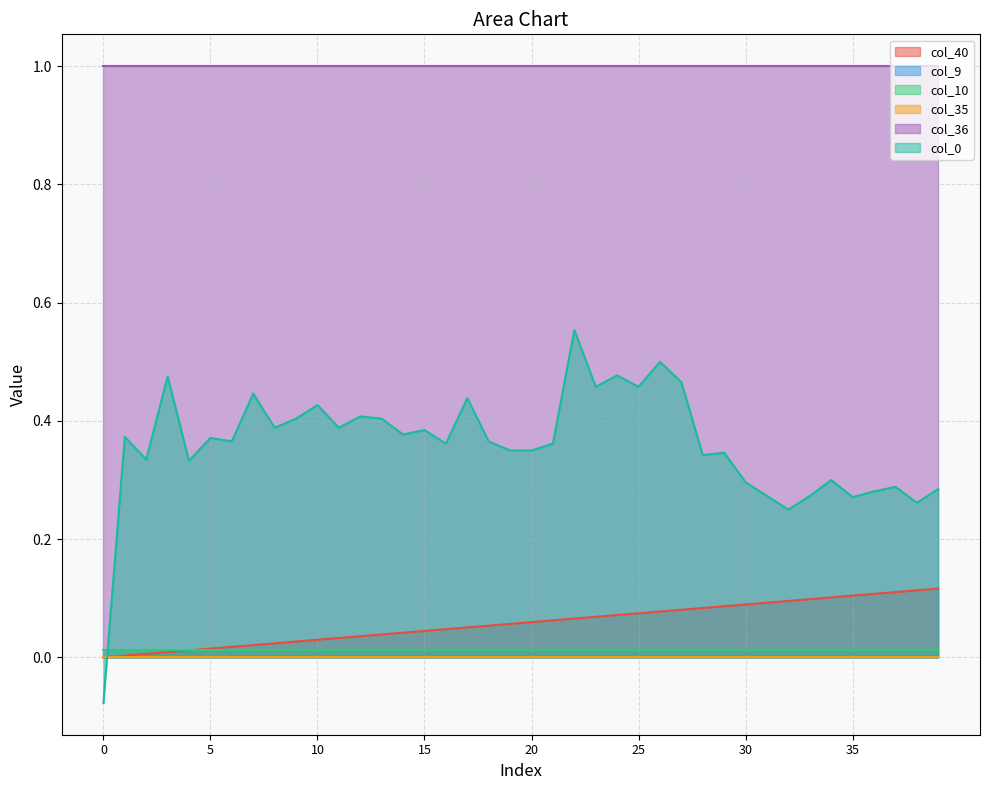

Between 30 and 37, which series saw the biggest shift?

col_40